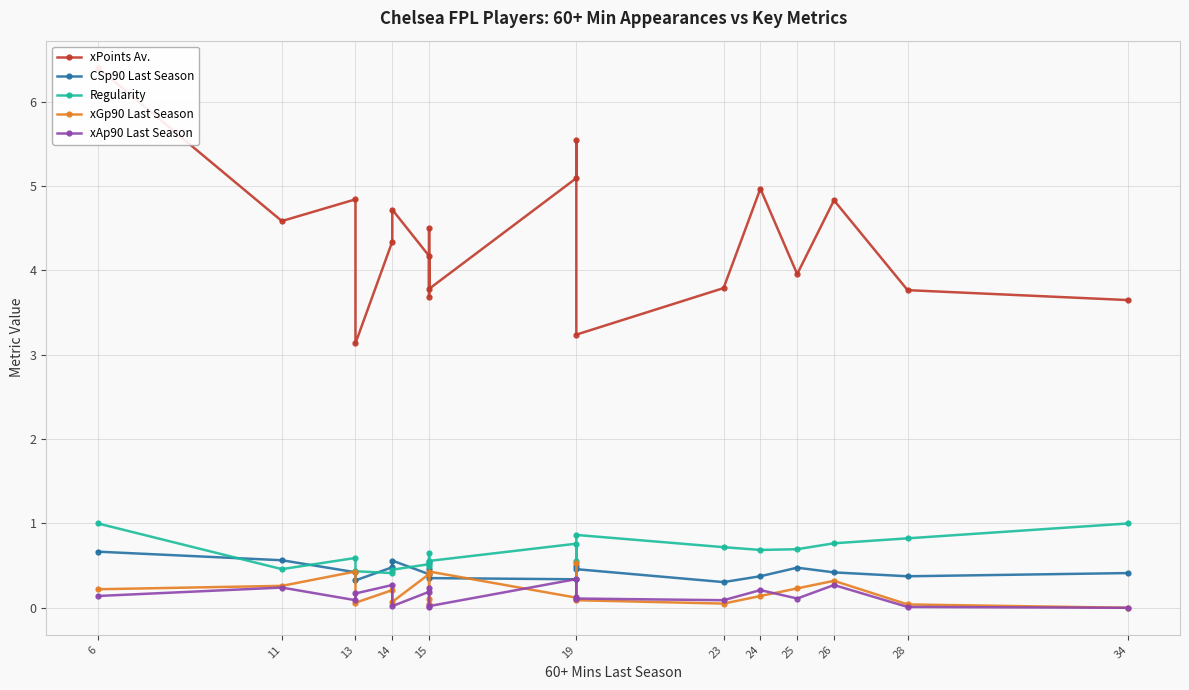

What is the minimum value for xPoints Av.?

3.1